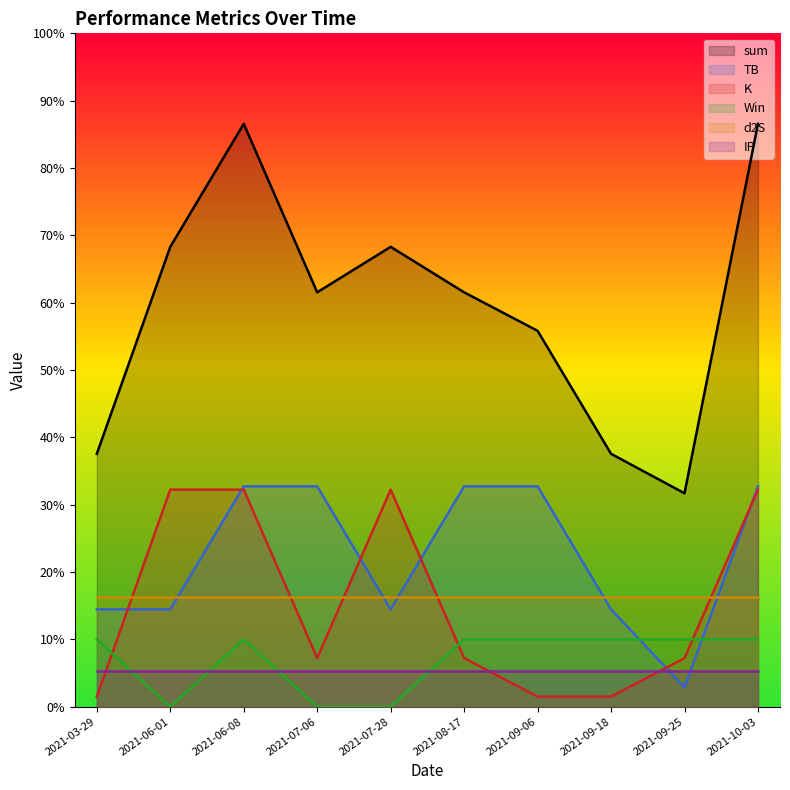

What are all the series names shown in the legend?

sum, TB, K, Win, d2S, IP